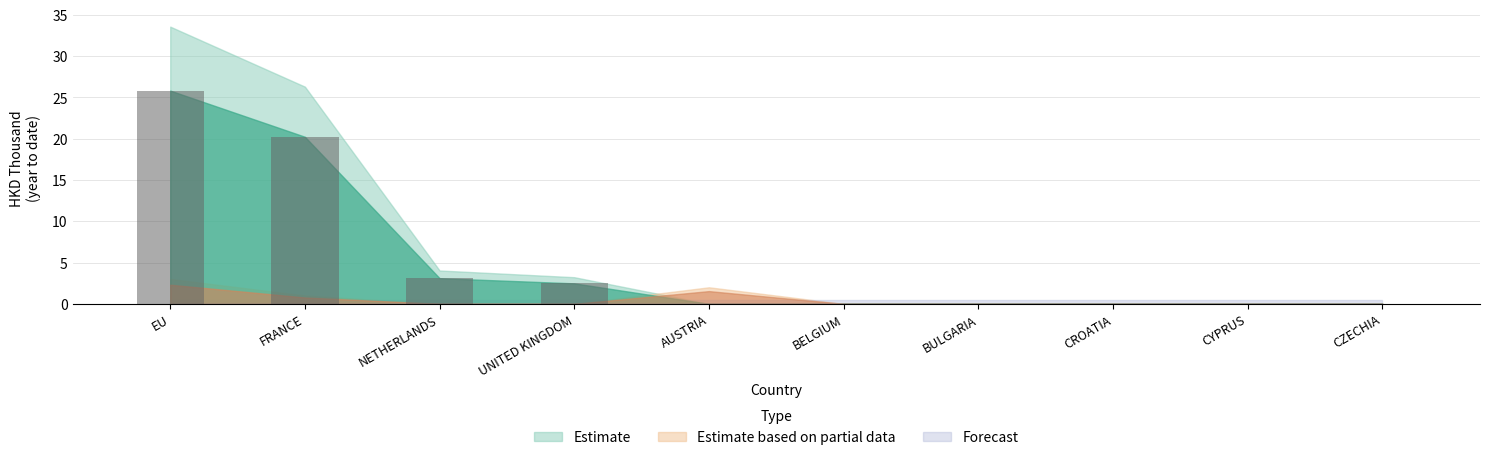

Count the number of categories in the chart.

10